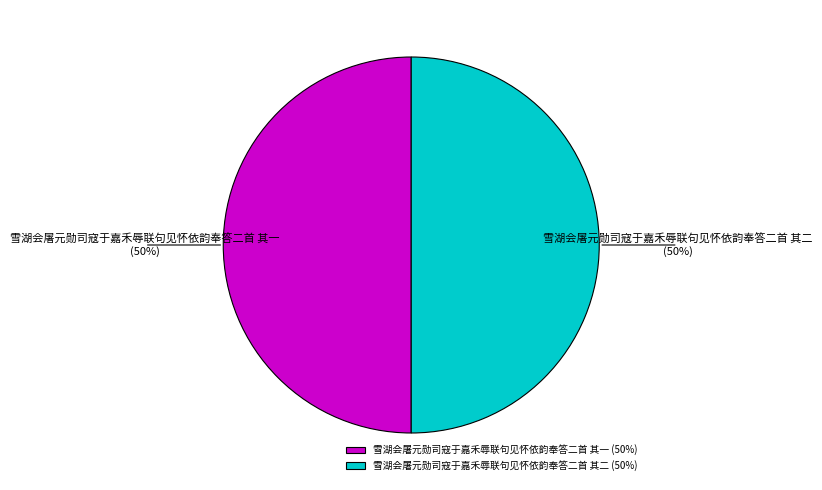

The 雪湖会屠元勋司寇于嘉禾辱联句见怀依韵奉答二首 其二 slice represents 50% of the pie. True or false?

True